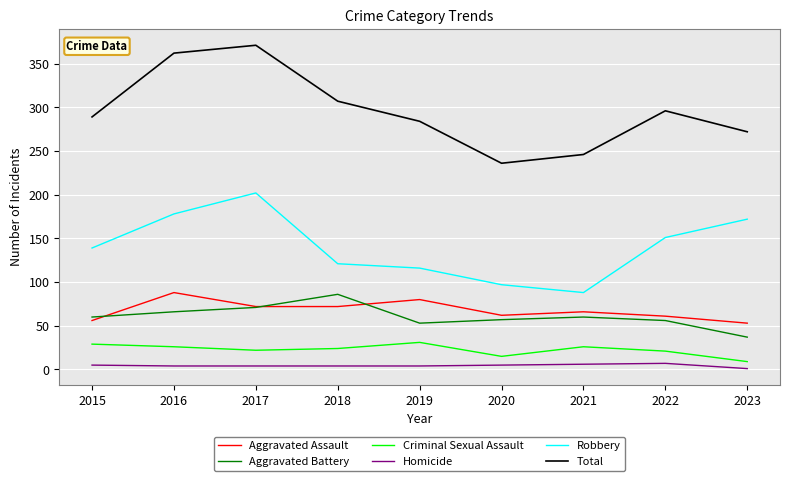

Is it true that Total equals 151 at 2020?

False